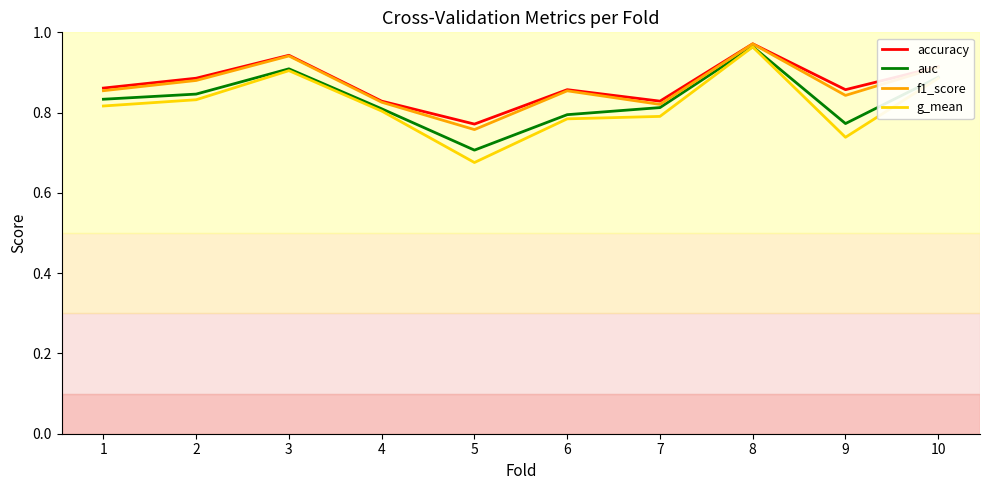

True or false: accuracy has a value of 1.3 at 5.

False